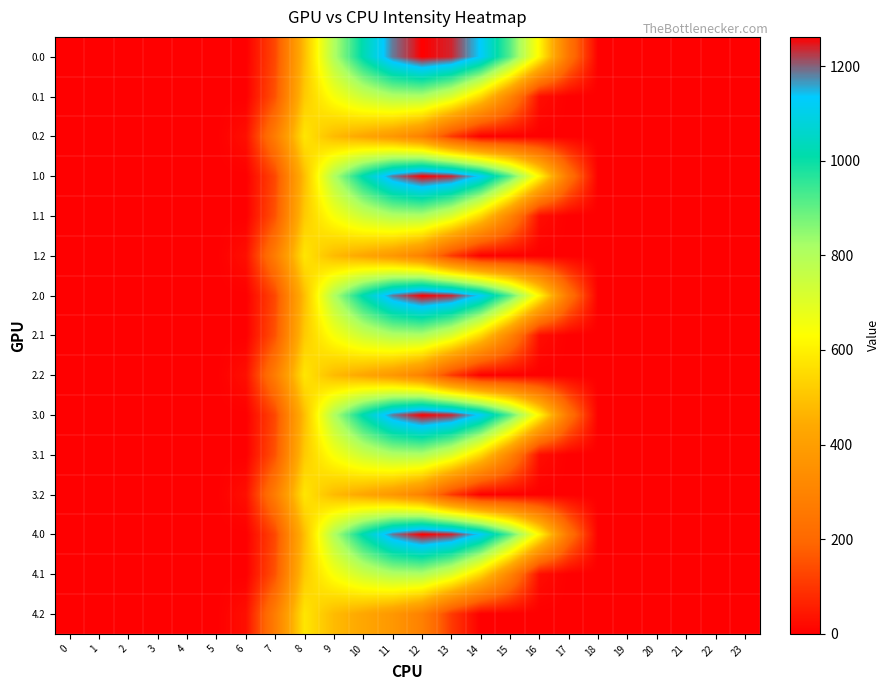

Between 12 and 20, which is larger?

12